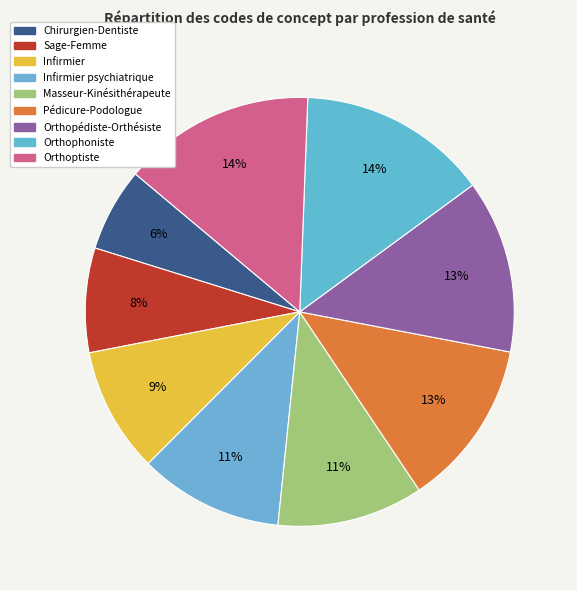

How many slices are in this pie chart?

9